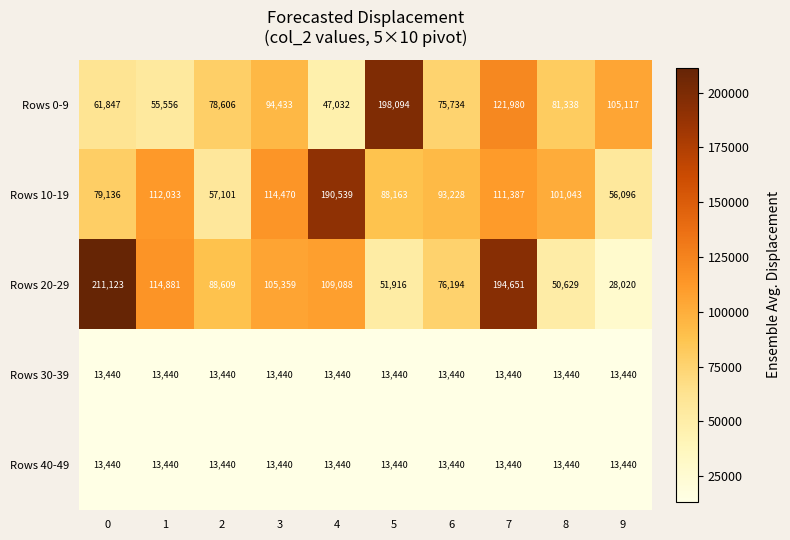

At how many categories does at least one series exceed 130603?

4